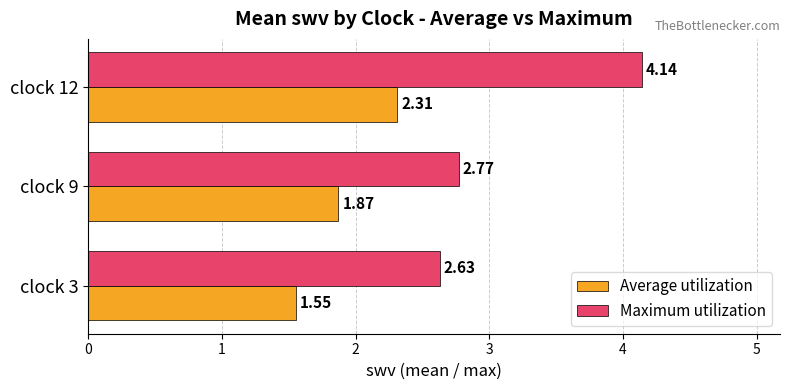

Between clock 3 and clock 12, which series saw the biggest shift?

Maximum utilization